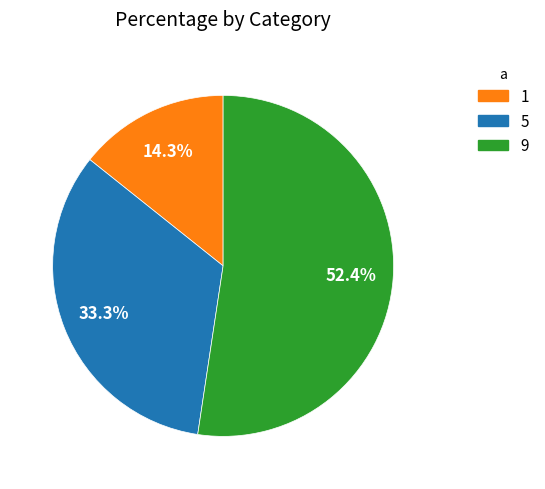

Which slice represents more than half of the pie?

9